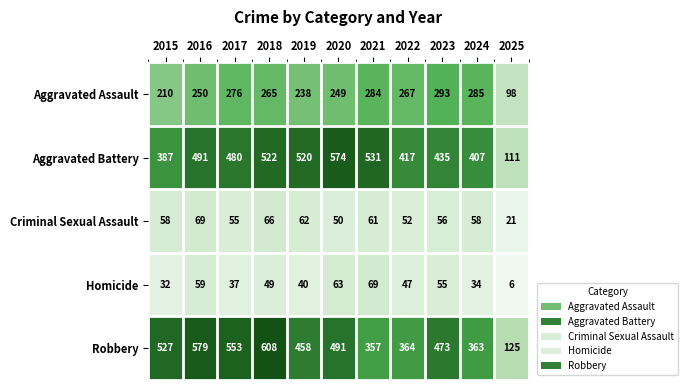

True or false: Homicide has a value of 92 at 2020.

False